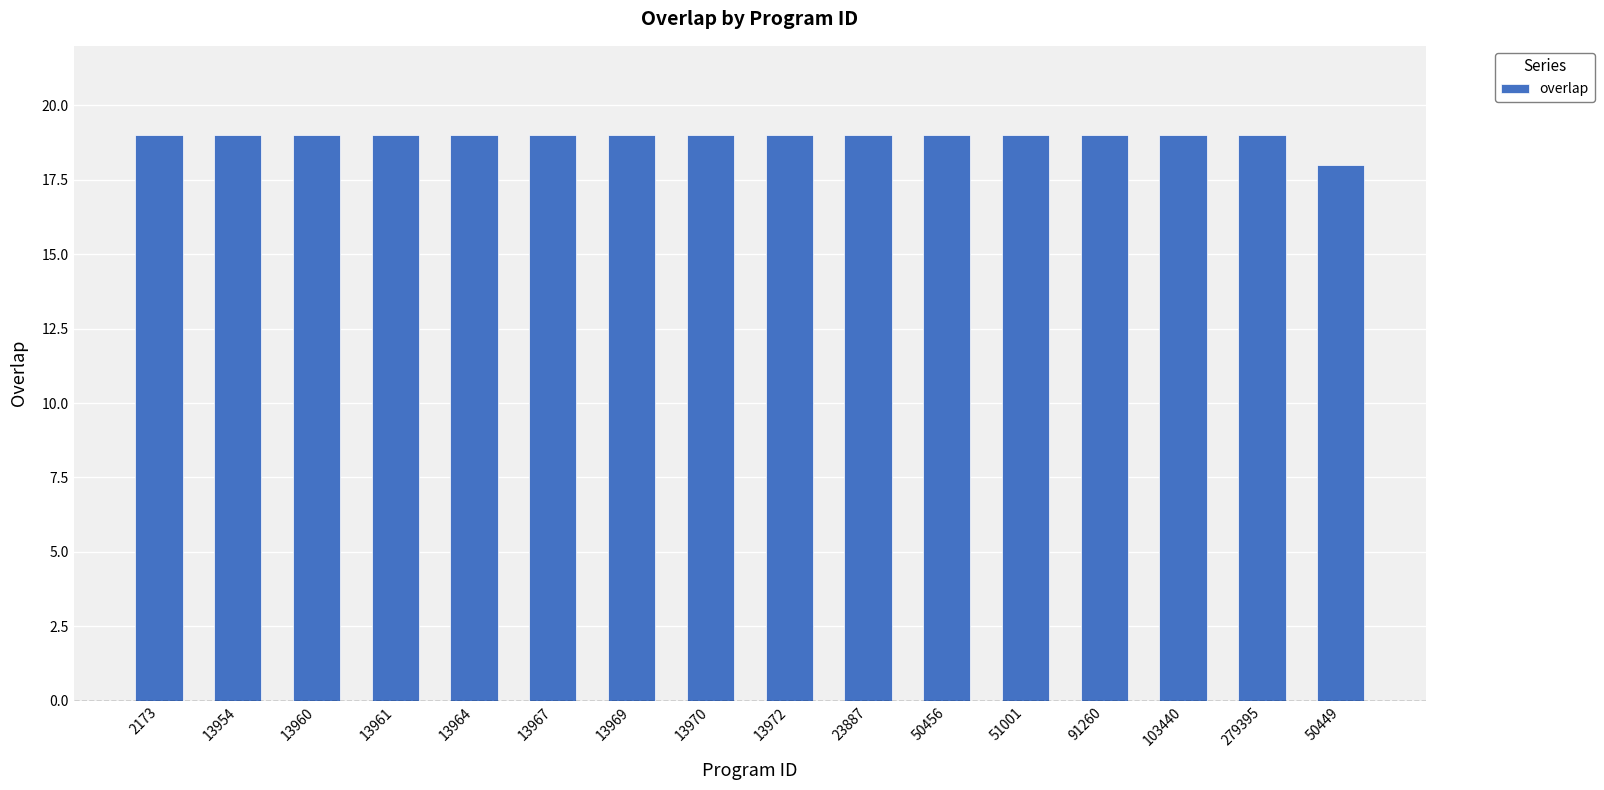

Reading left to right, list all the values displayed in this chart.

2173=19	13954=19	13960=19	13961=19	13964=19	13967=19	13969=19	13970=19	13972=19	23887=19	50456=19	51001=19	91260=19	103440=19	279395=19	50449=18